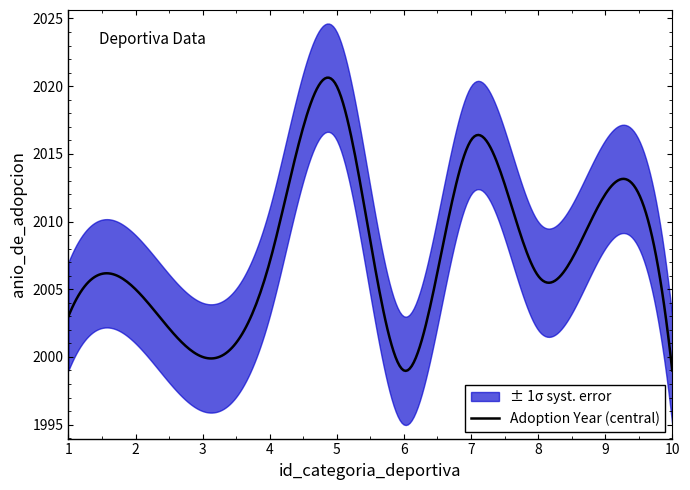

What is the sum of the values at 2 and 6?

4004